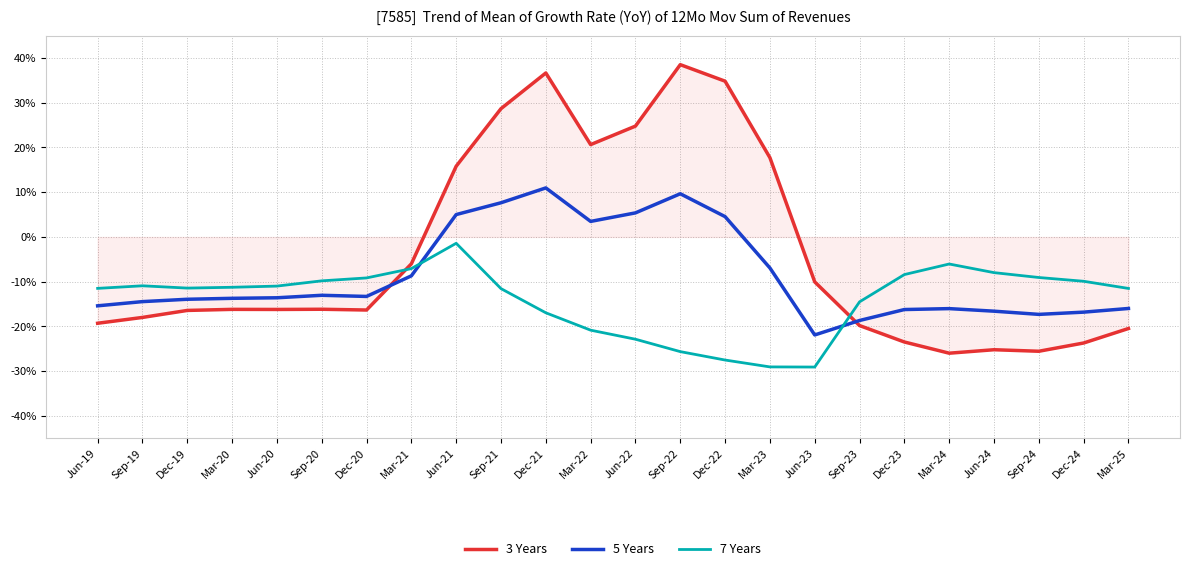

What are all the series names shown in the legend?

3 Years, 5 Years, 7 Years